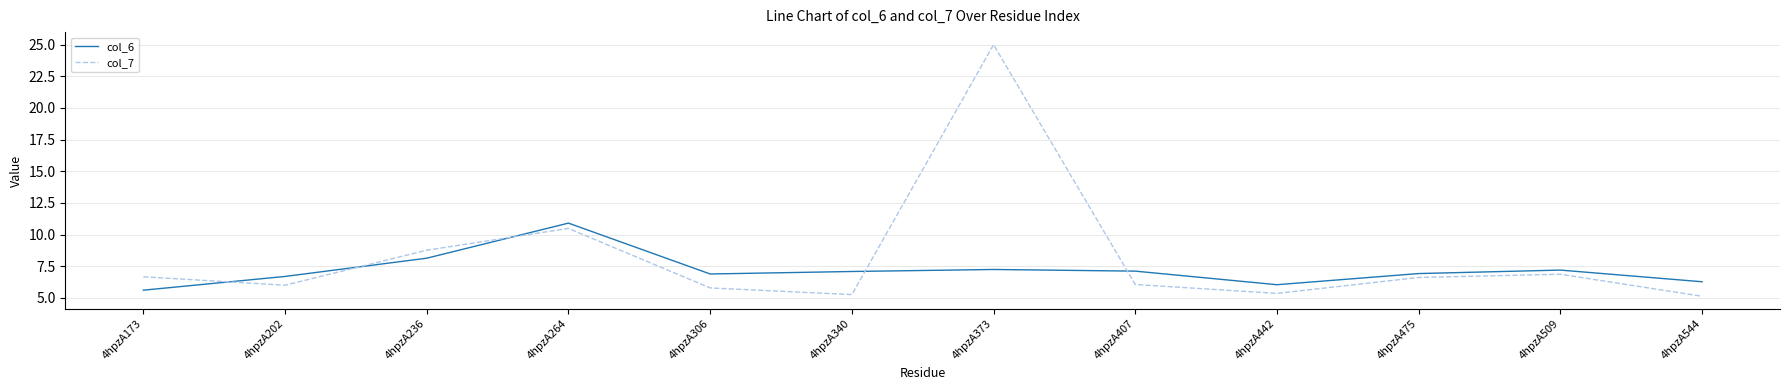

At how many categories does at least one series exceed 18?

1